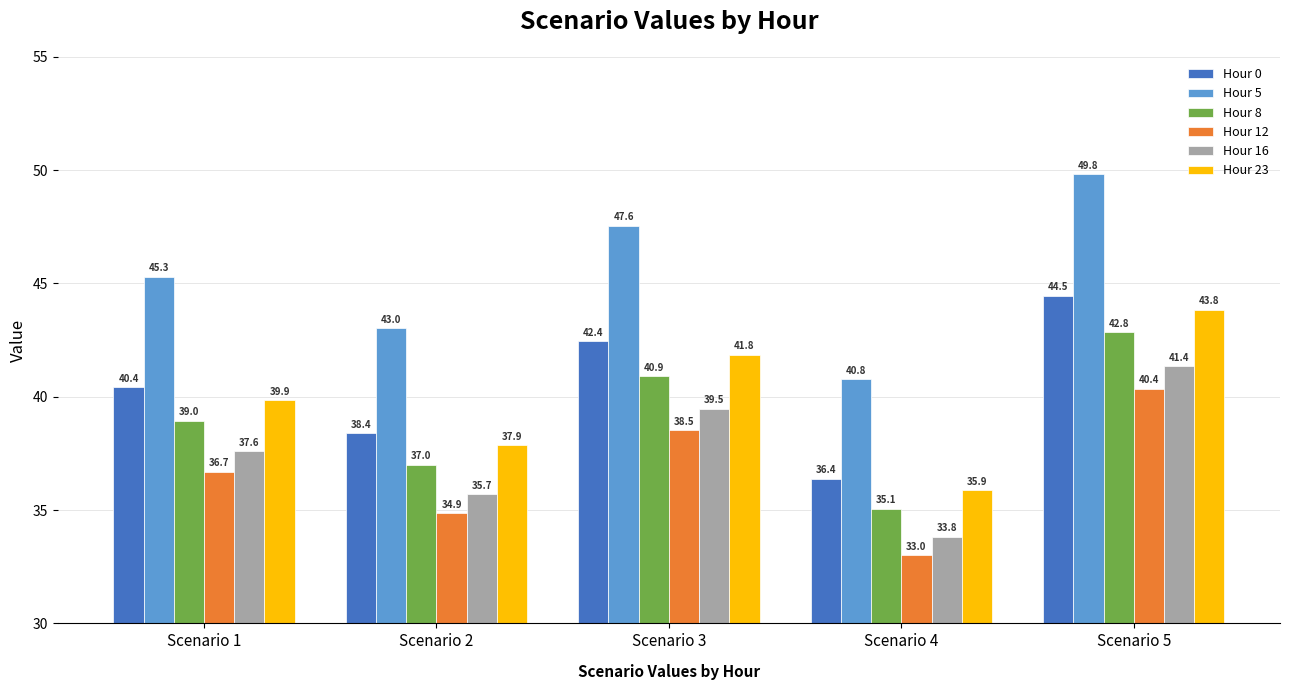

The Hour 8 series shows 12.9 at Scenario 2. True or false?

False